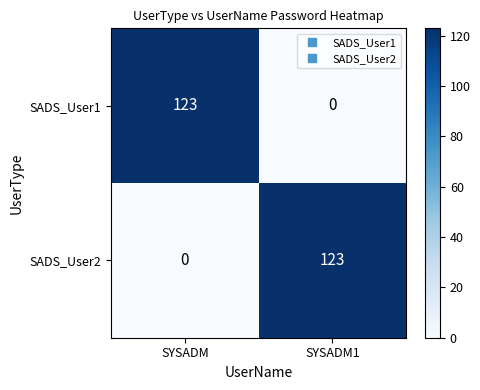

Is the value of SADS_User2 at SYSADM1 greater than the value of SADS_User1 at SYSADM1?

Yes